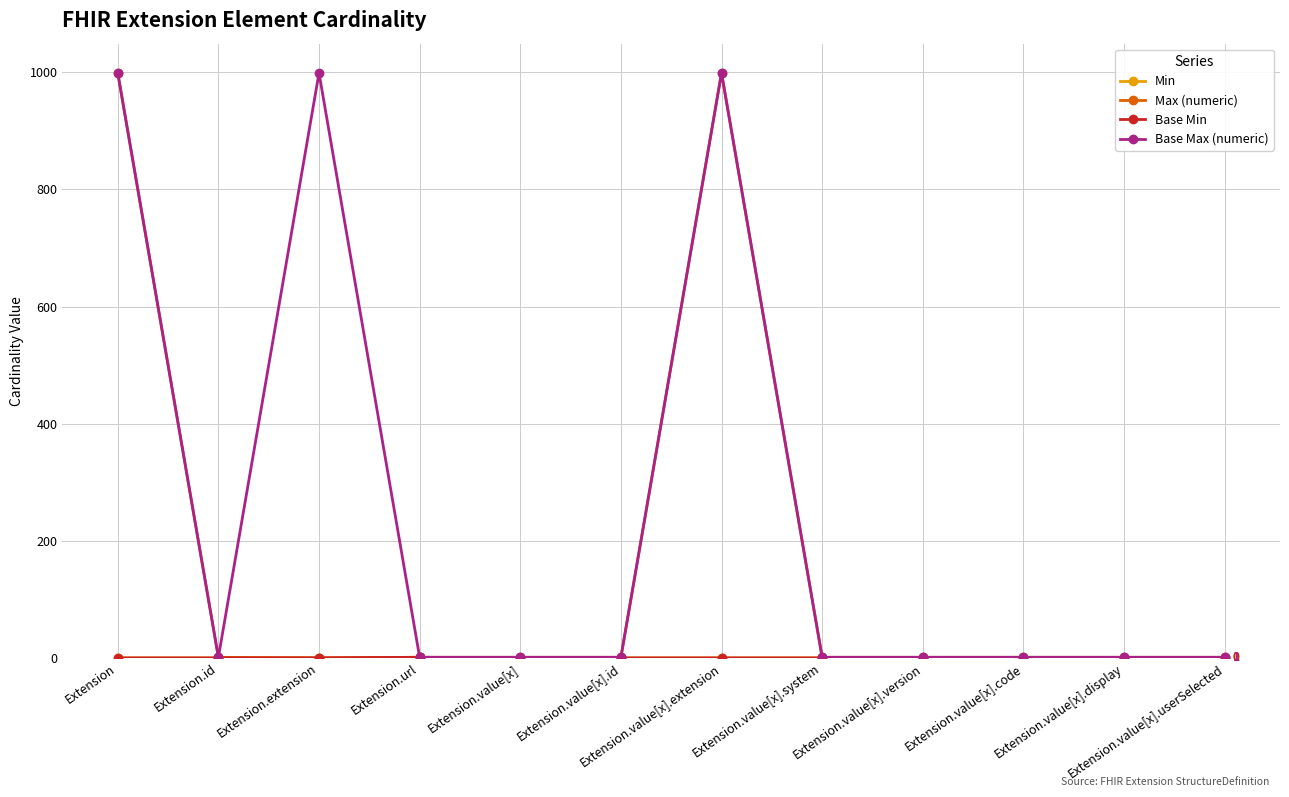

Is this an area chart (filled region under the line)?

No